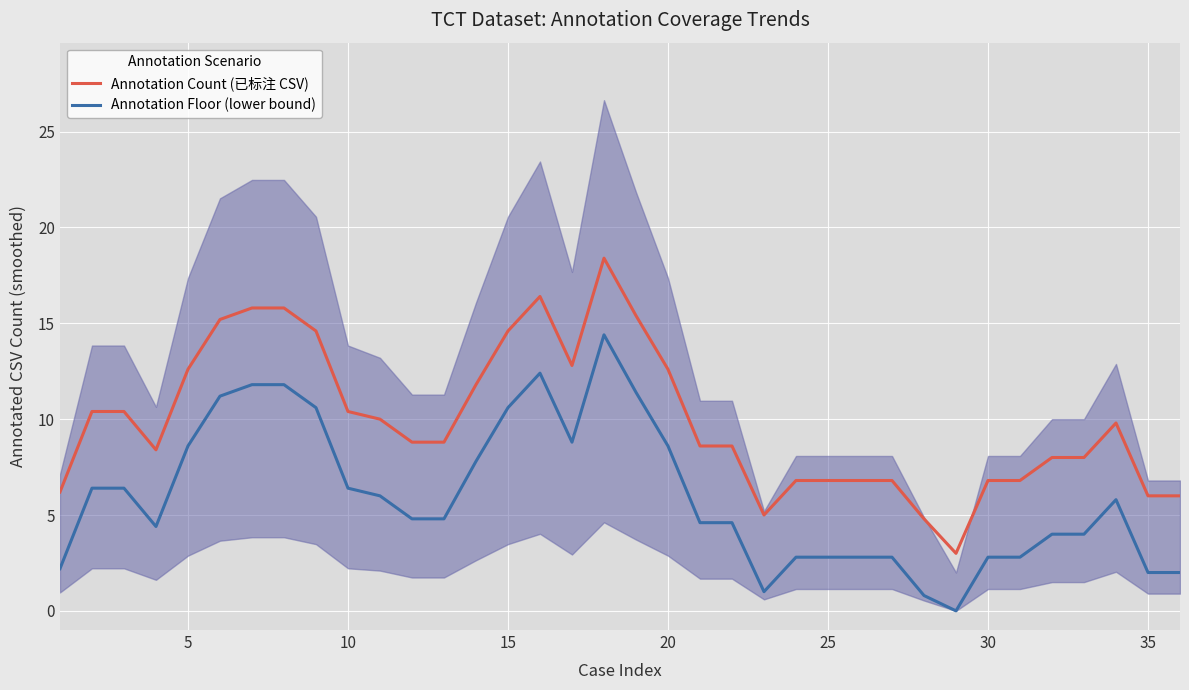

How many values in the Annotation Count (已标注 CSV) series are below 8?

12